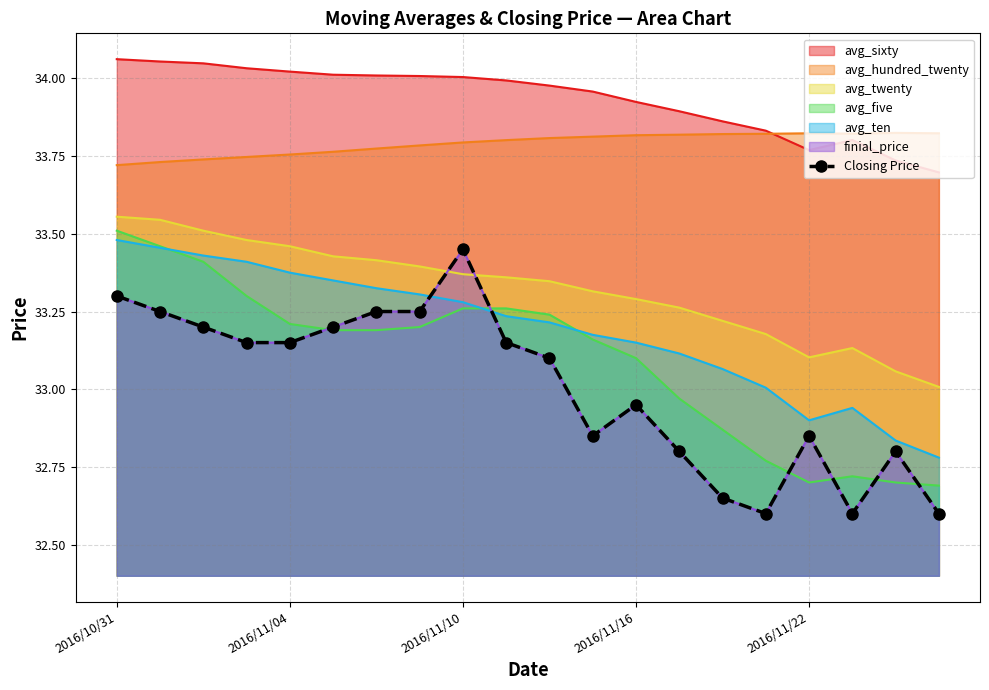

Between 9 and 19, which is larger?

9